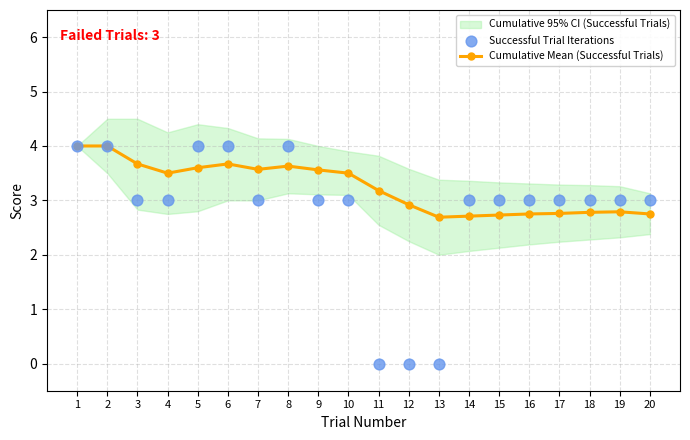

What is the value of the Cumulative Mean (Successful Trials) point at the 12th from the left?

2.9